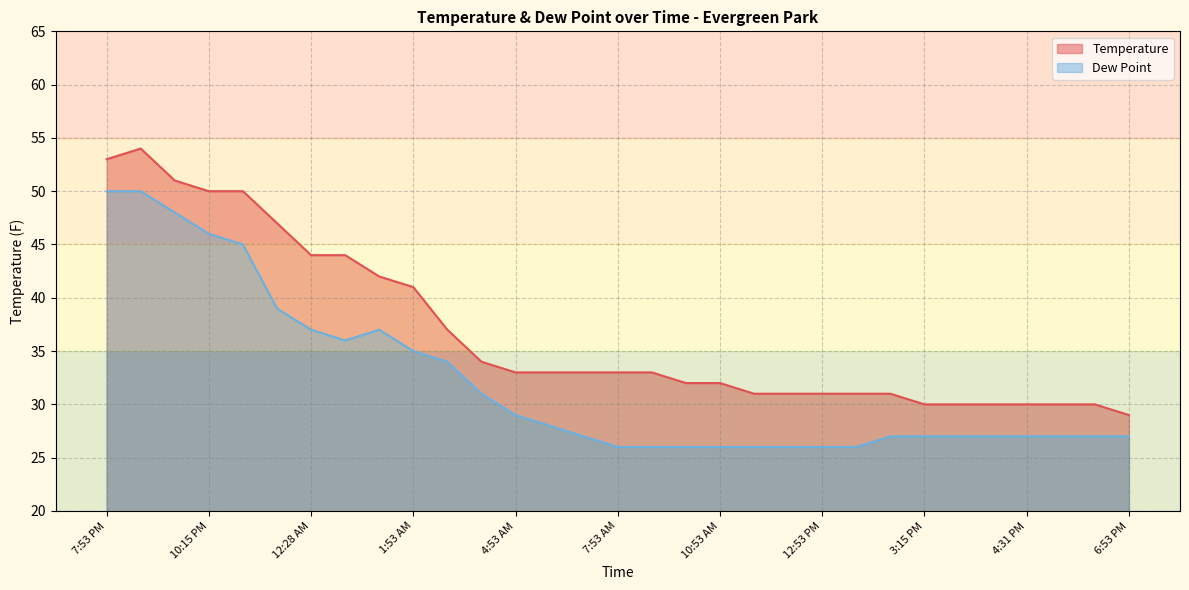

Where is Temperature nearest to the value 41?

1:53 AM